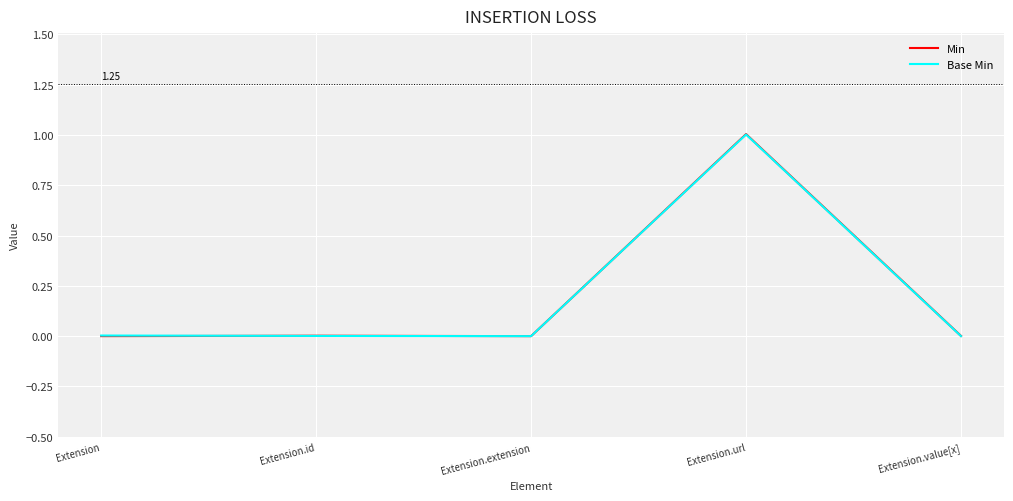

Which series has the widest spread of values?

Min